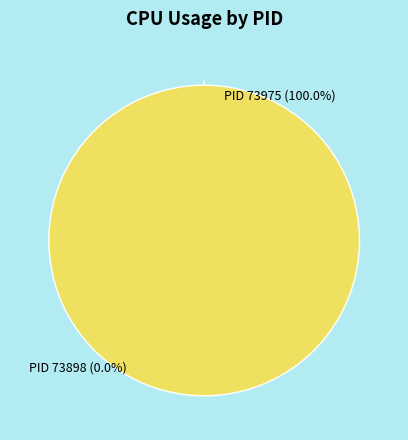

Which slice represents more than half of the pie?

PID 73975